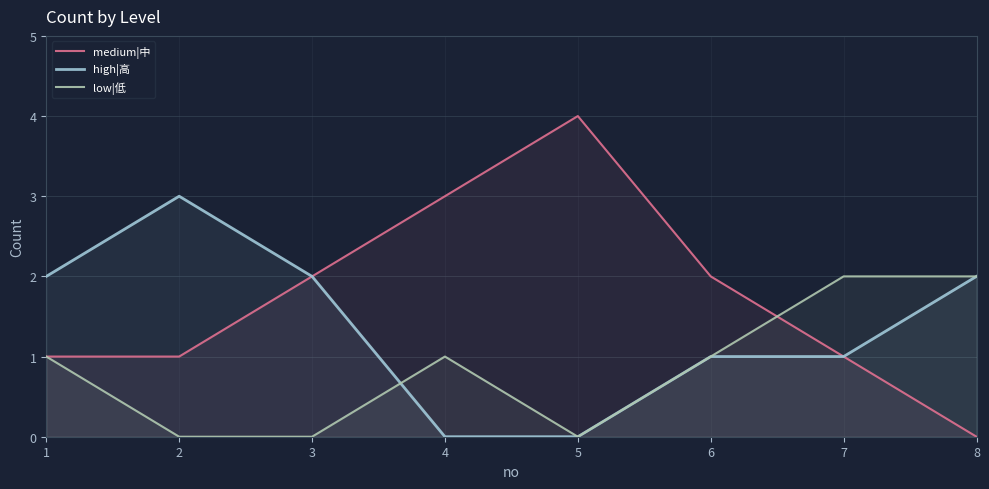

Does the chart have visible grid lines?

Yes